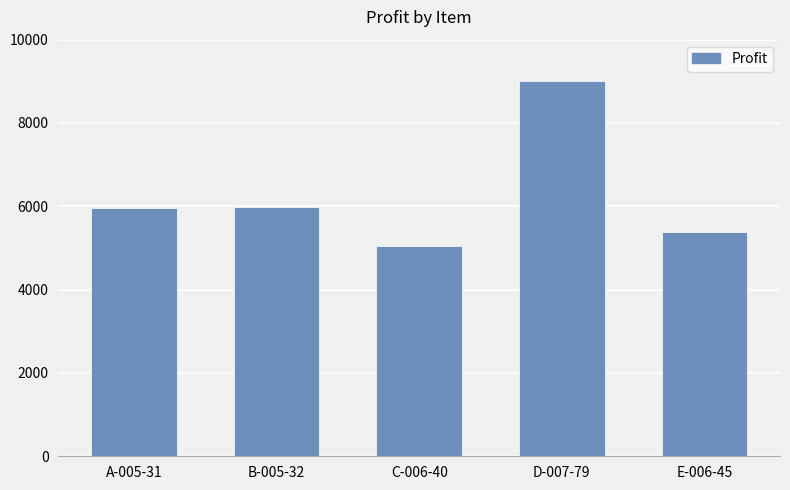

Does the chart contain stacked bars?

No